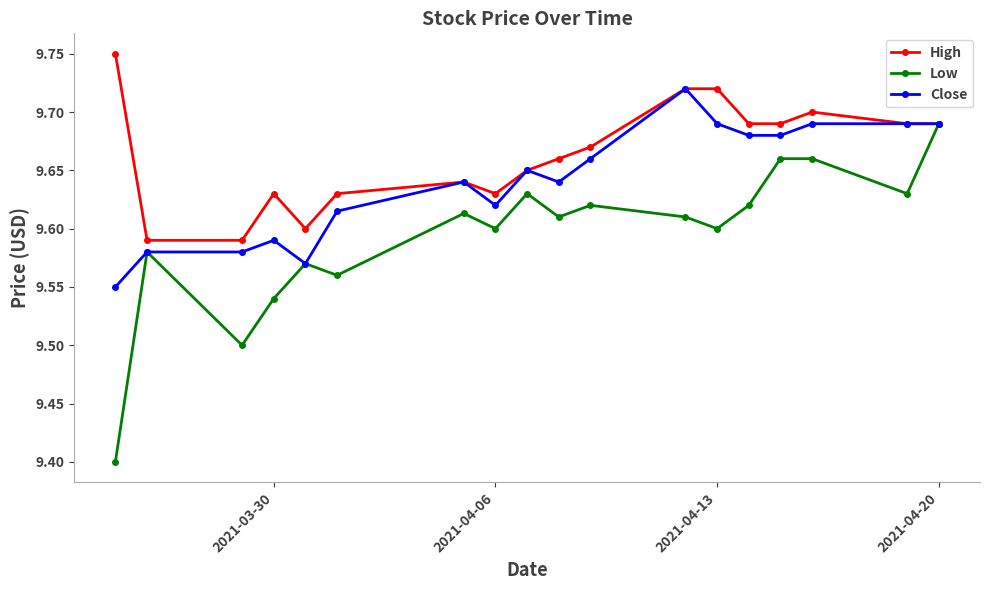

How many interior local valleys does the Low series have?

6